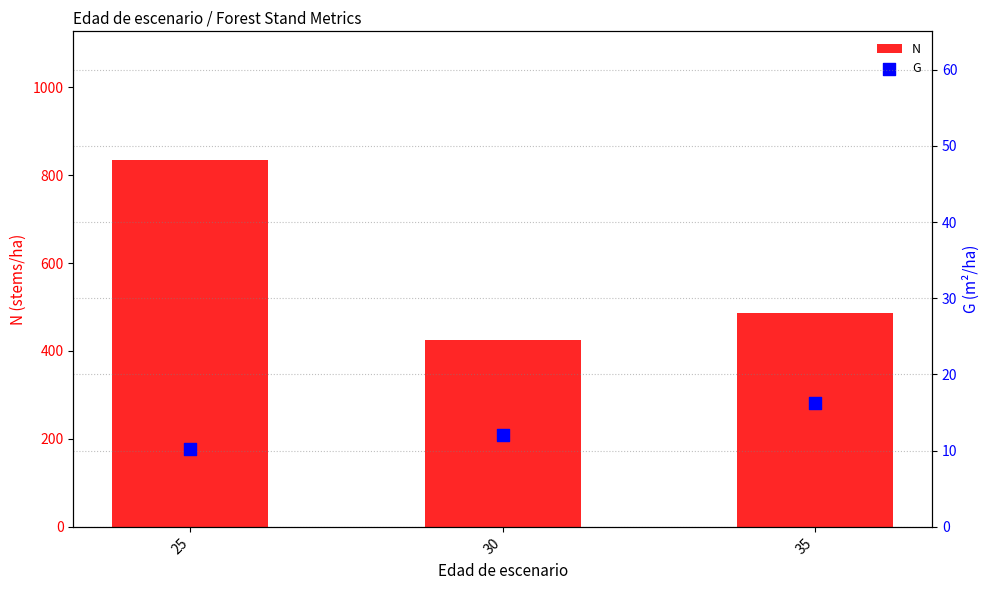

Is the value of G at 25 greater than the value of N at 25?

No